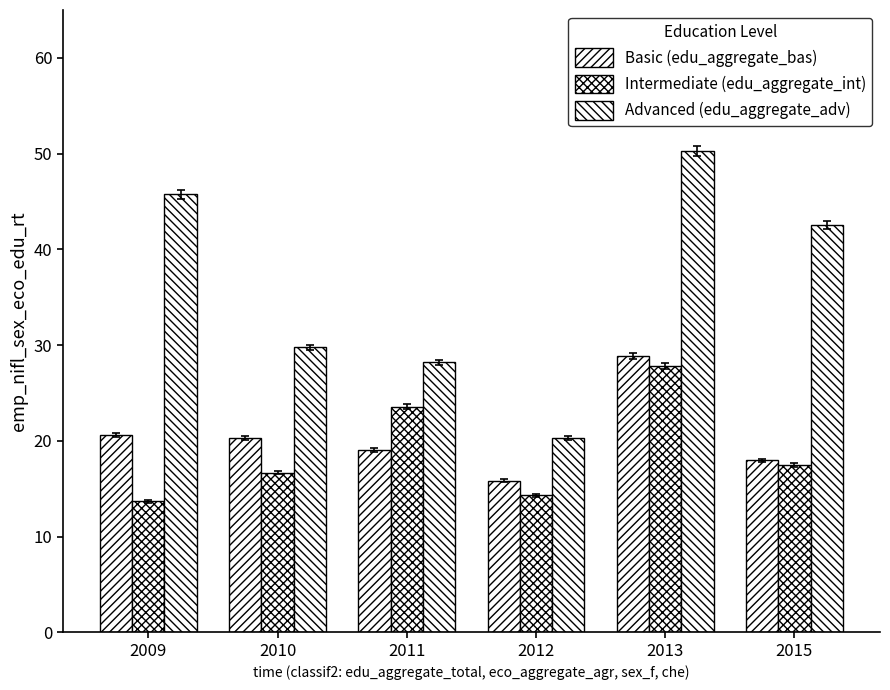

At which label does Basic (edu_aggregate_bas) reach its minimum?

2012